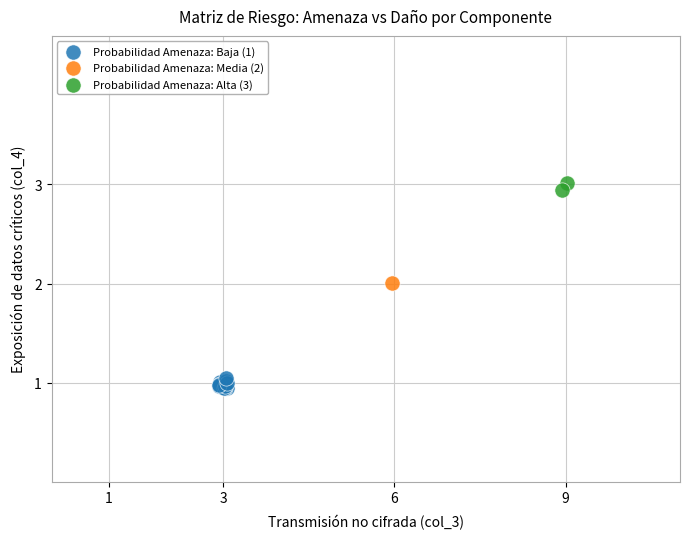

What are all the series names shown in the legend?

Probabilidad Amenaza: Baja (1), Probabilidad Amenaza: Media (2), Probabilidad Amenaza: Alta (3)